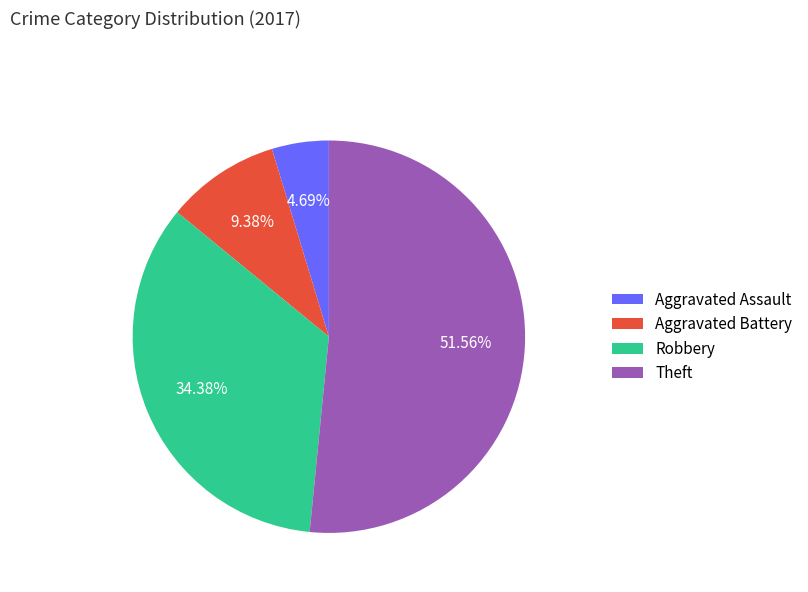

Combined, what portion of the pie is Aggravated Assault and Robbery?

39.1%